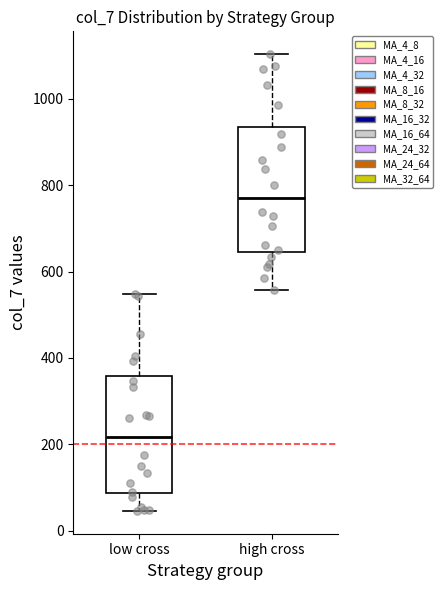

Which box's median line is the highest?

high cross